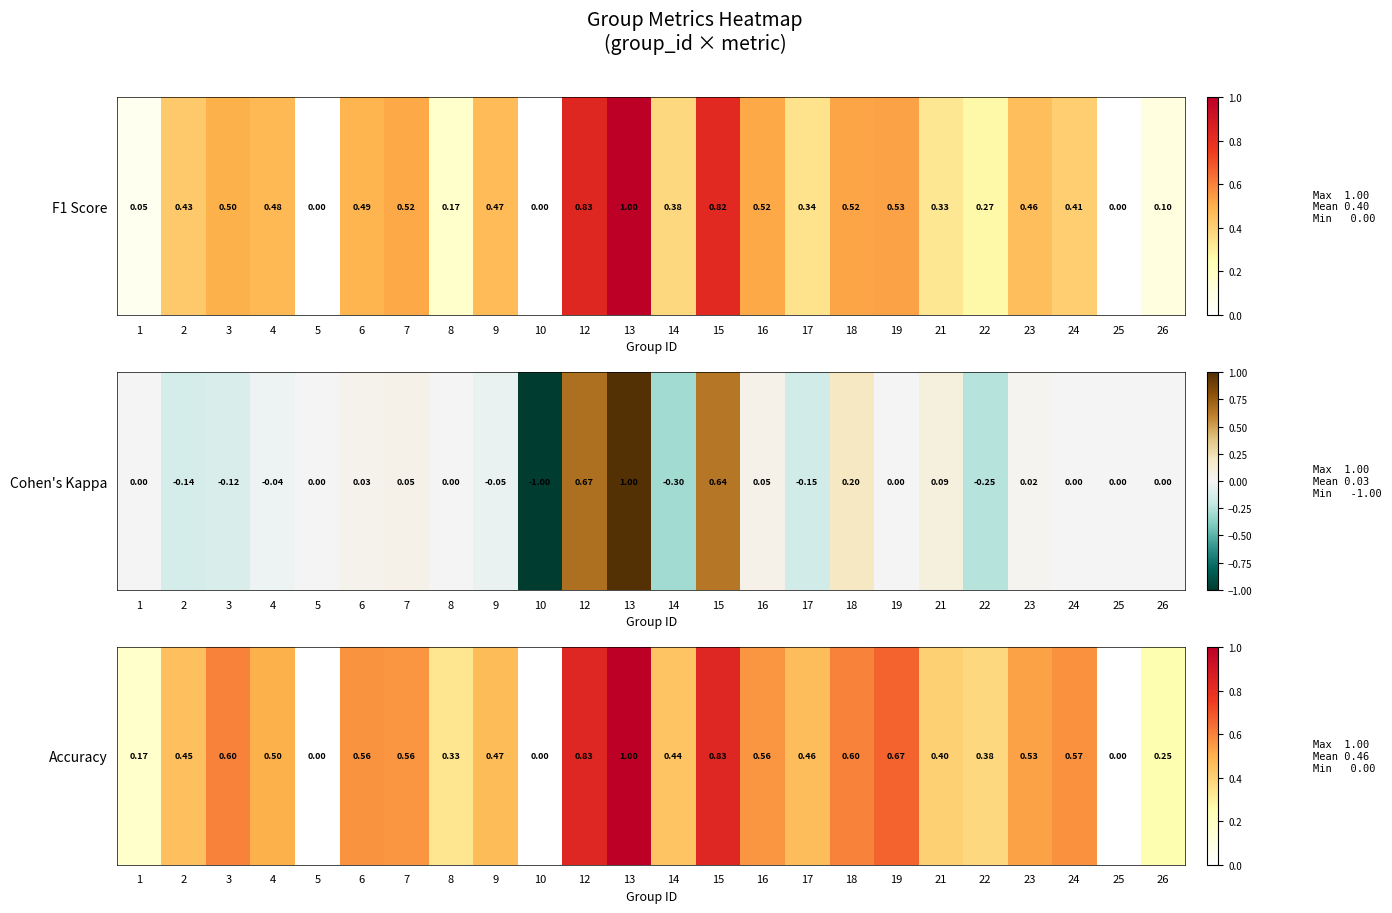

Which category has the highest value across all series?

13